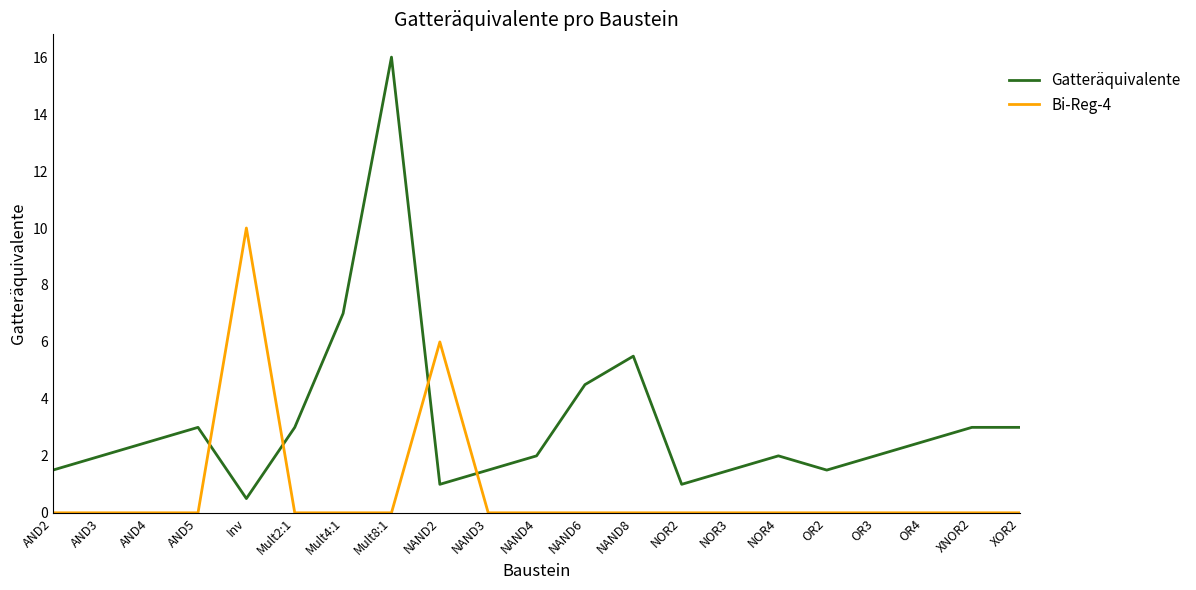

What is the sum of all Bi-Reg-4 values?

16.0